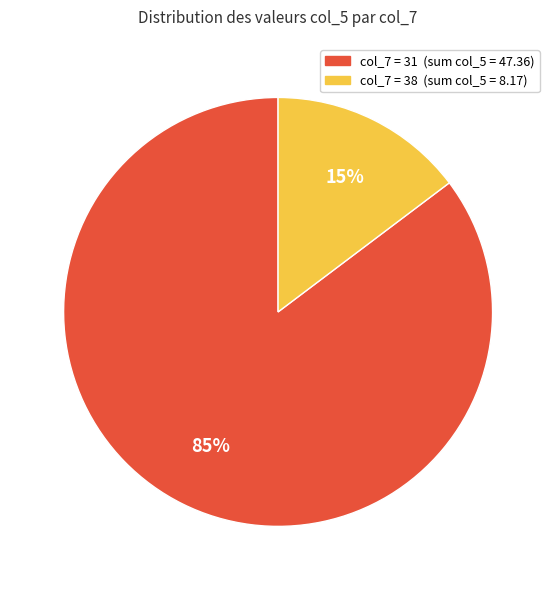

Is there any slice that represents more than half of the pie?

Yes